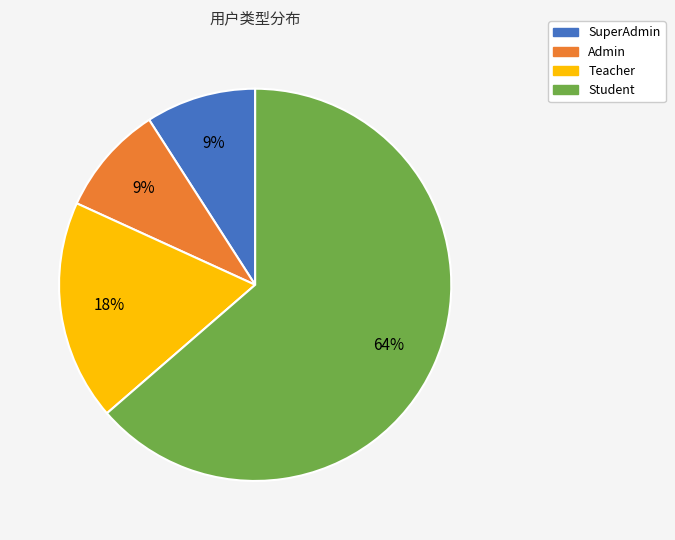

Combined, do SuperAdmin and Admin account for over 50%?

No